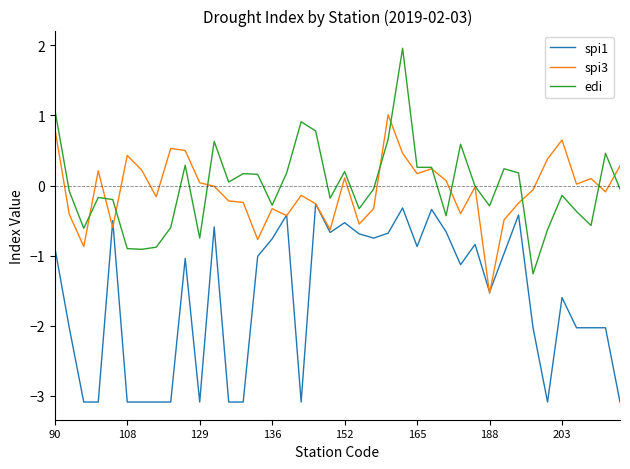

Which series has the largest total across all categories?

edi